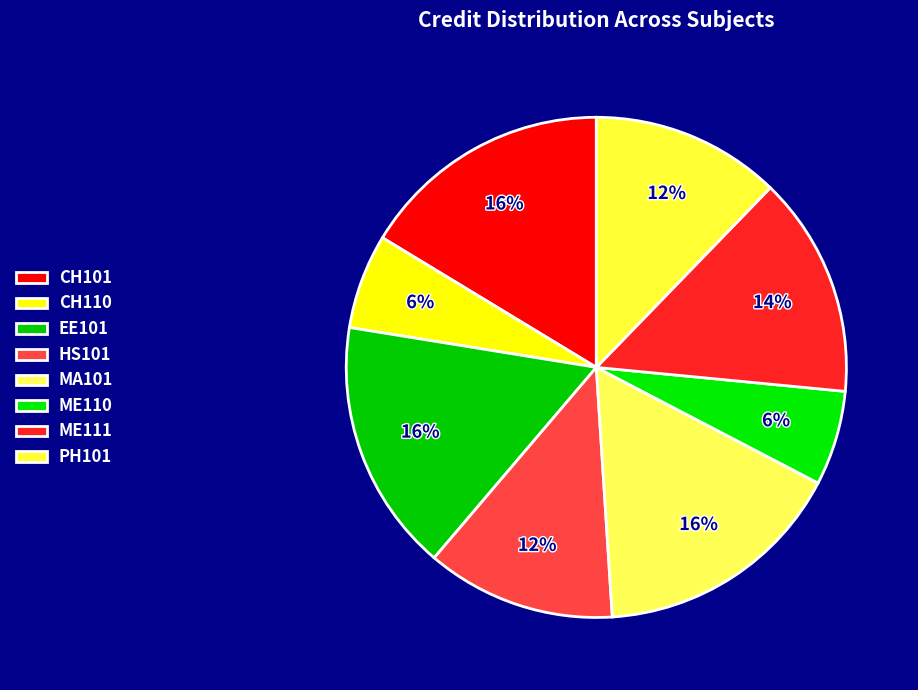

What is the ratio of the value at ME110 to the value at MA101?

0.4